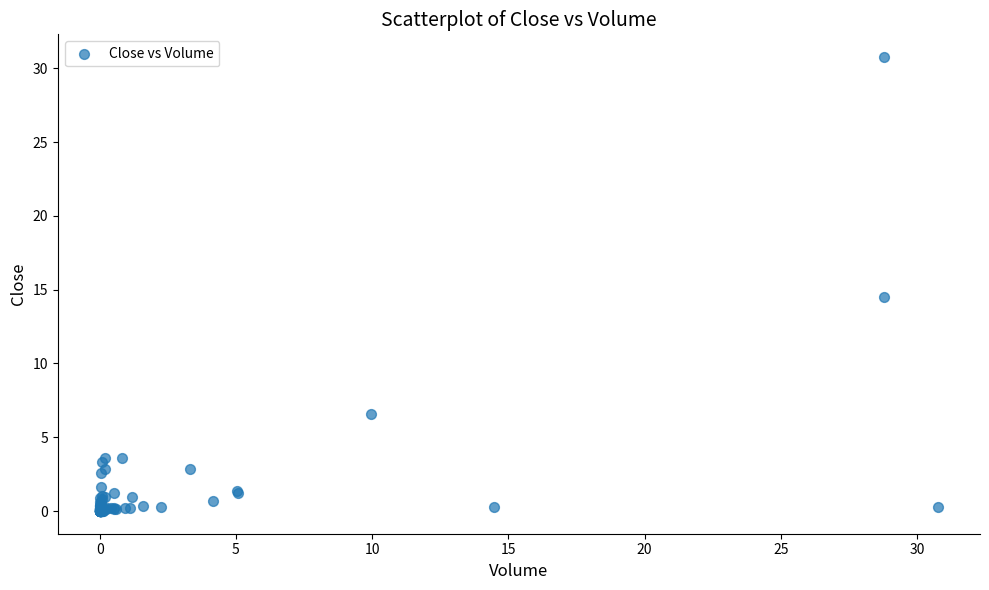

What Y value in the scatter plot is closest to 15?

14.5